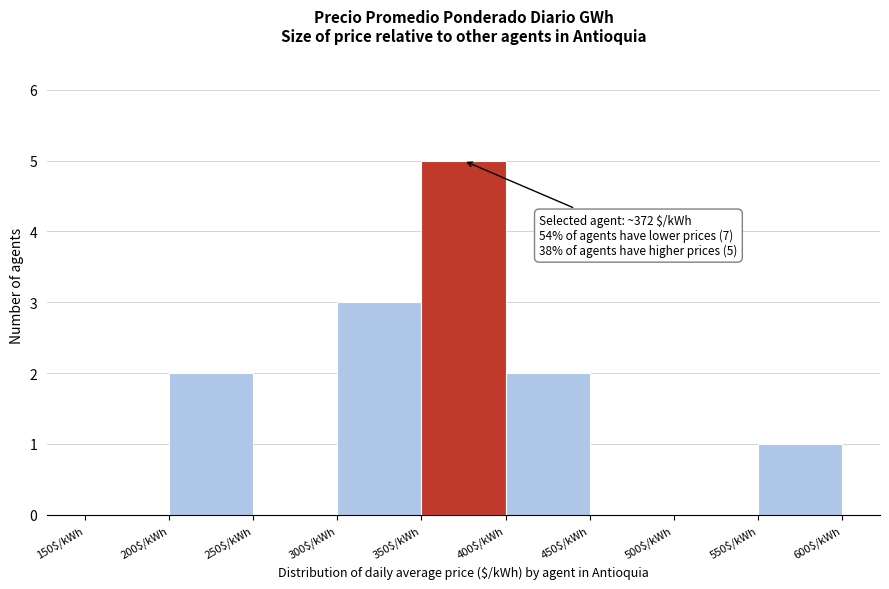

Which range on the x-axis has the tallest bar?

350 to 400